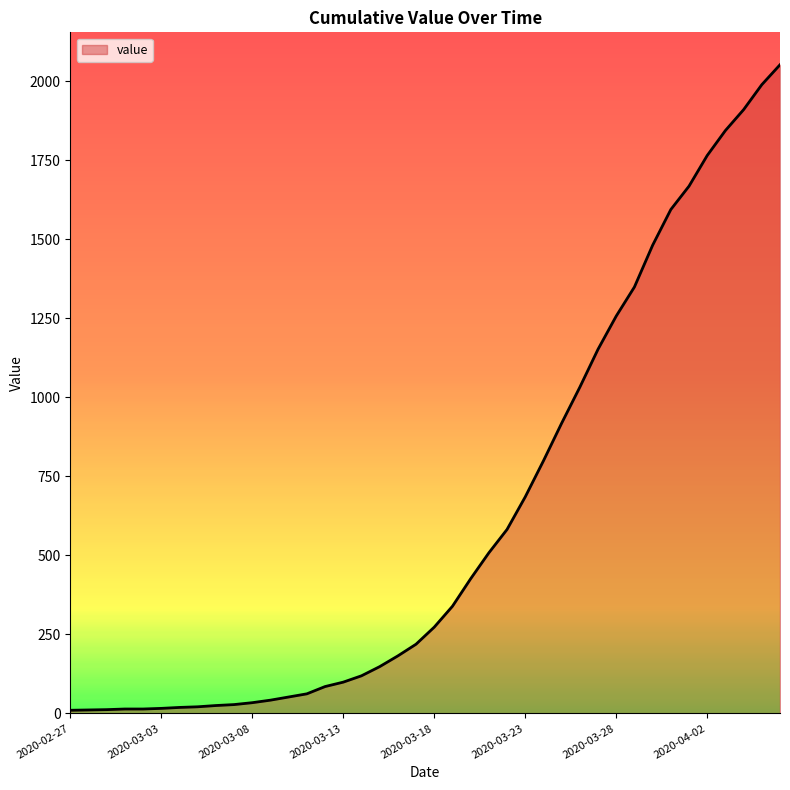

What is the greatest value displayed?

2052